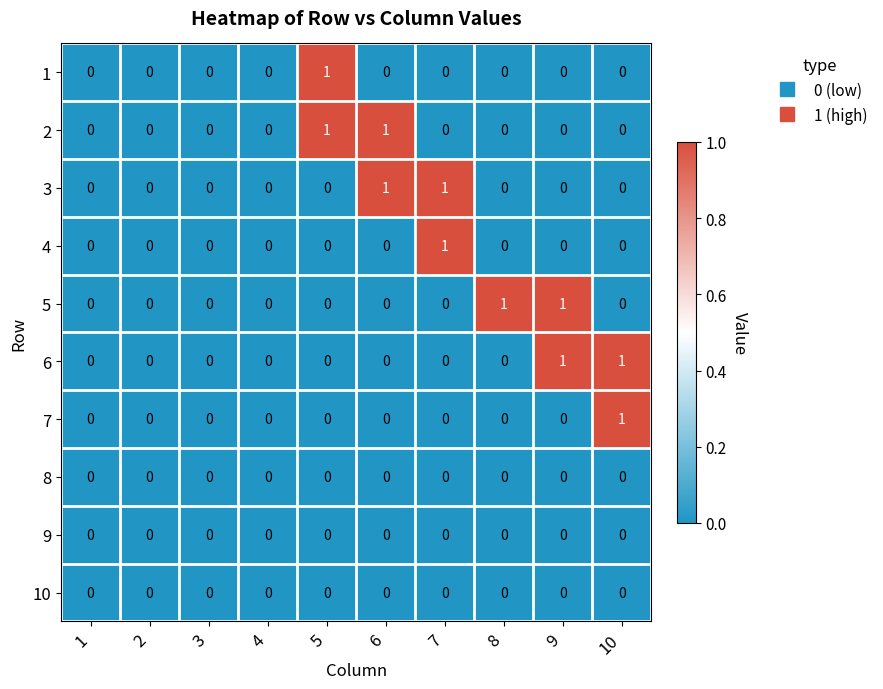

The 2 series shows 1 at 6. True or false?

True